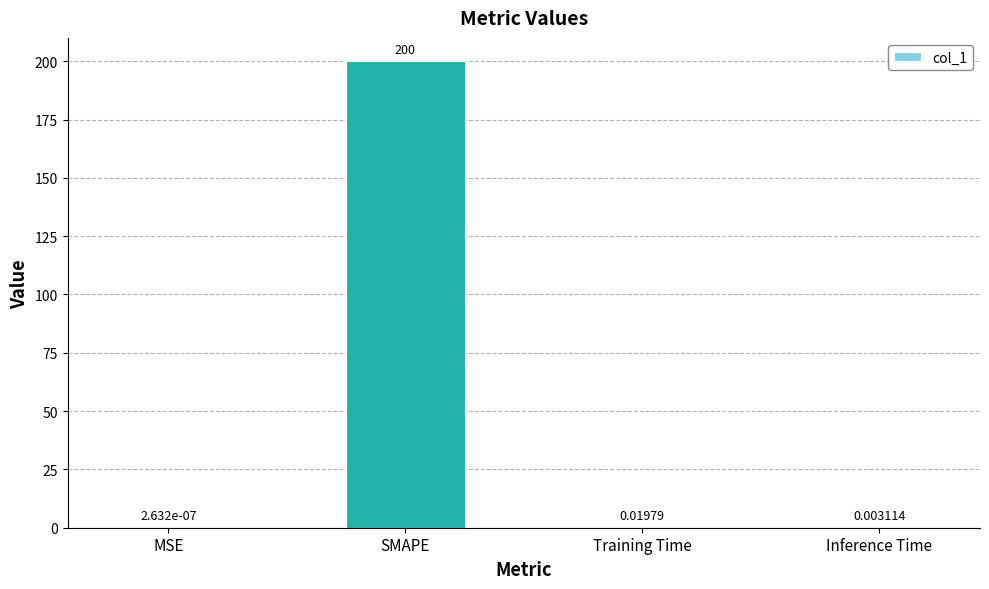

What is the sum of all values?

200.0